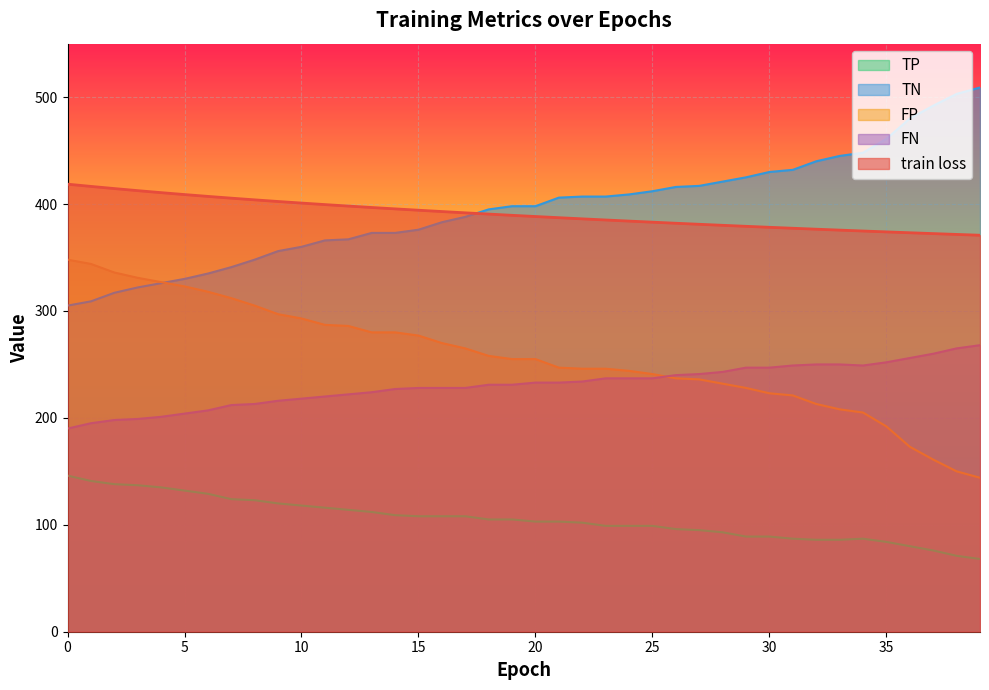

Does the chart display data point markers on the line(s)?

No